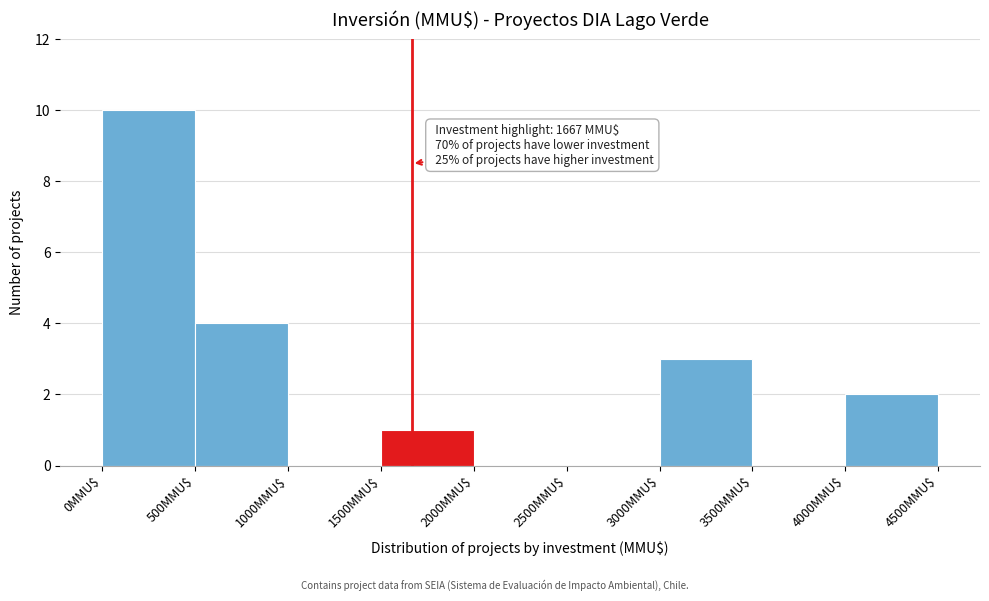

Which range on the x-axis has the tallest bar?

0 to 500